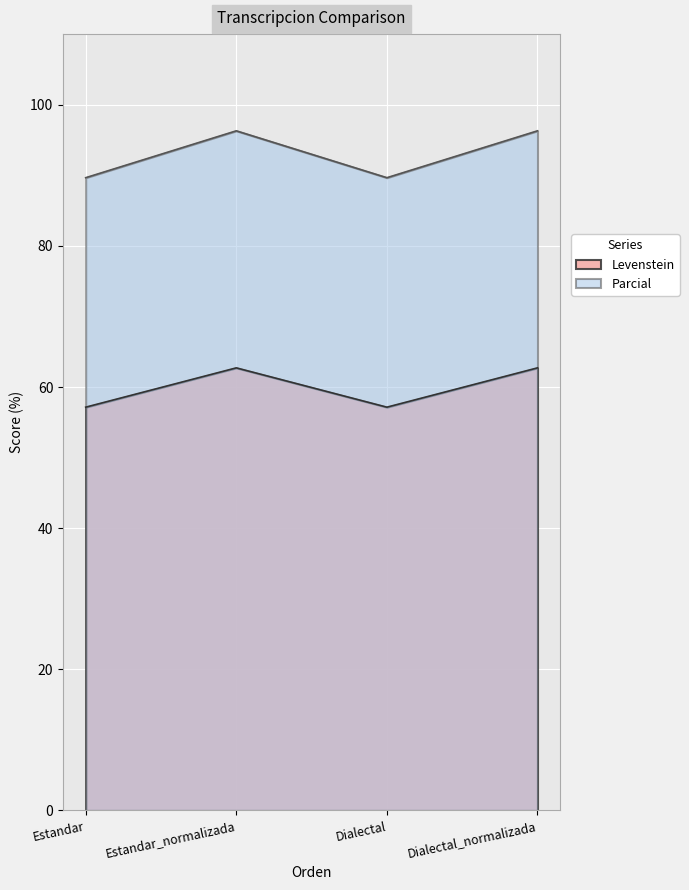

What is the spread (max minus min) of values at Dialectal?

32.5